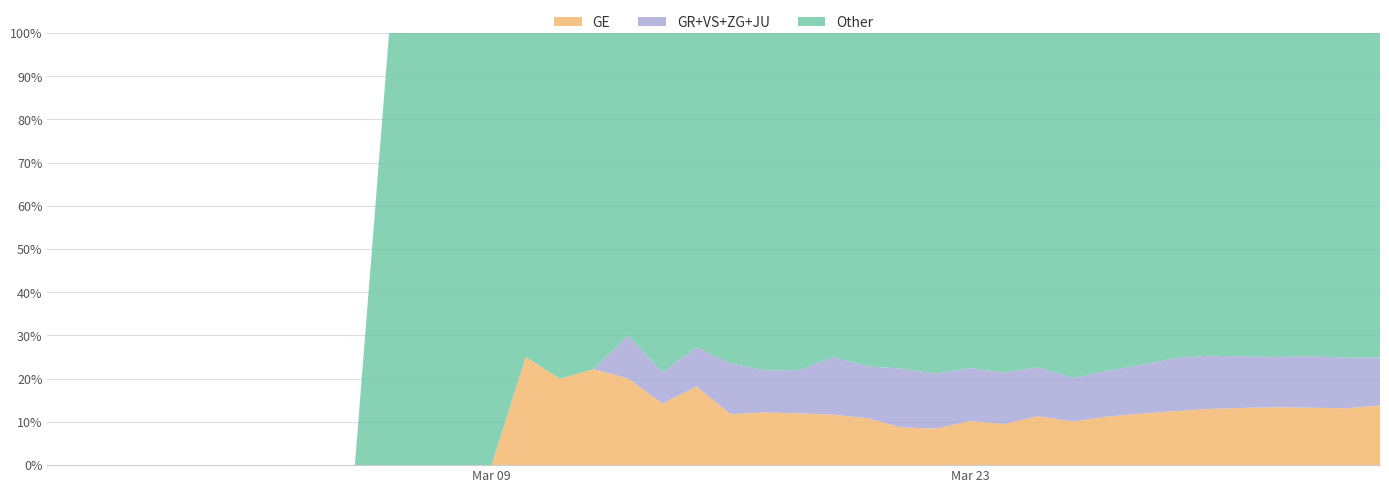

What is the maximum value for GE?

25.0